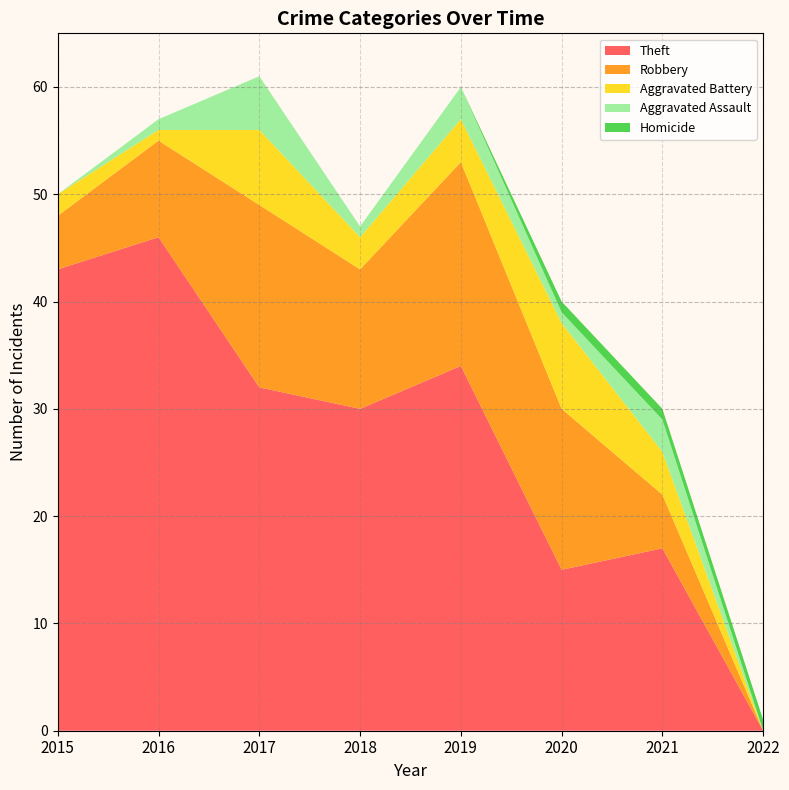

Reading left to right, list all the values displayed in this chart.

Theft: 2015=43	2016=46	2017=32	2018=30	2019=34	2020=15	2021=17	2022=0
Robbery: 2015=5	2016=9	2017=17	2018=13	2019=19	2020=15	2021=5	2022=0
Aggravated Battery: 2015=2	2016=1	2017=7	2018=3	2019=4	2020=8	2021=4	2022=0
Aggravated Assault: 2015=0	2016=1	2017=5	2018=1	2019=3	2020=1	2021=3	2022=0
Homicide: 2015=0	2016=0	2017=0	2018=0	2019=0	2020=1	2021=1	2022=1